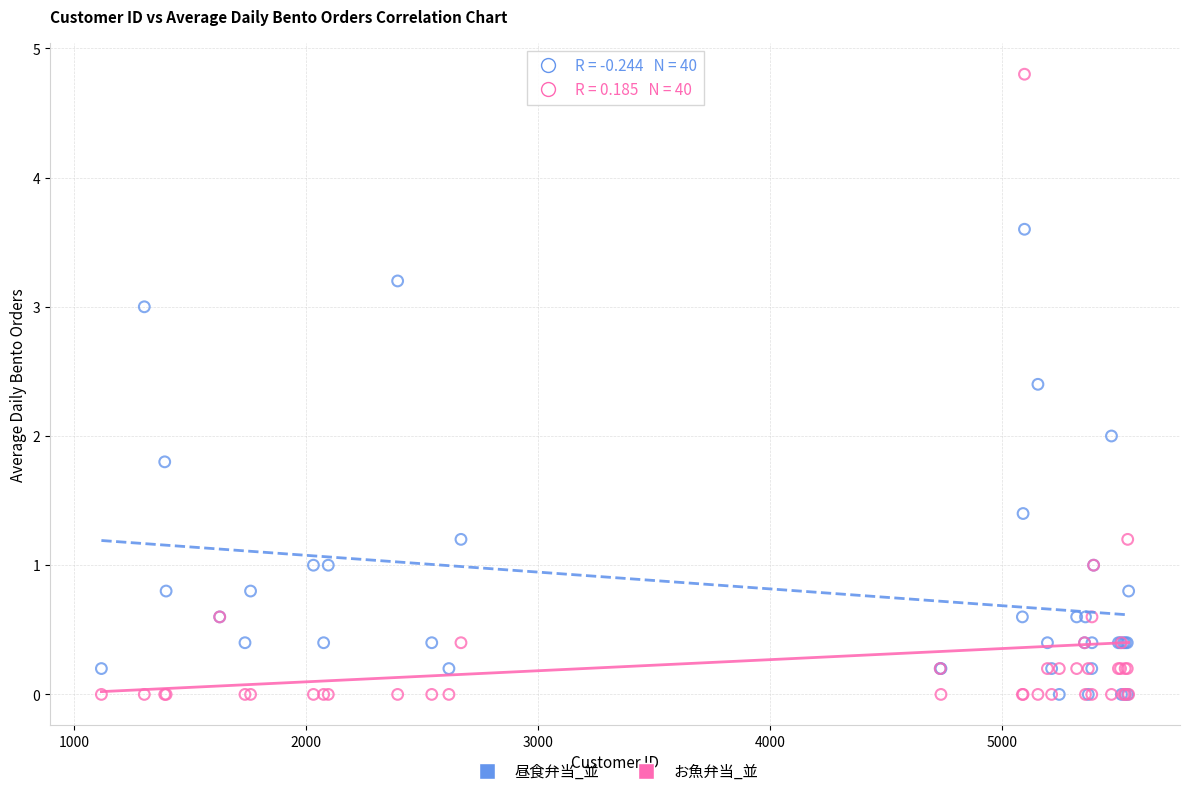

What are all the series names shown in the legend?

昼食弁当_並, お魚弁当_並